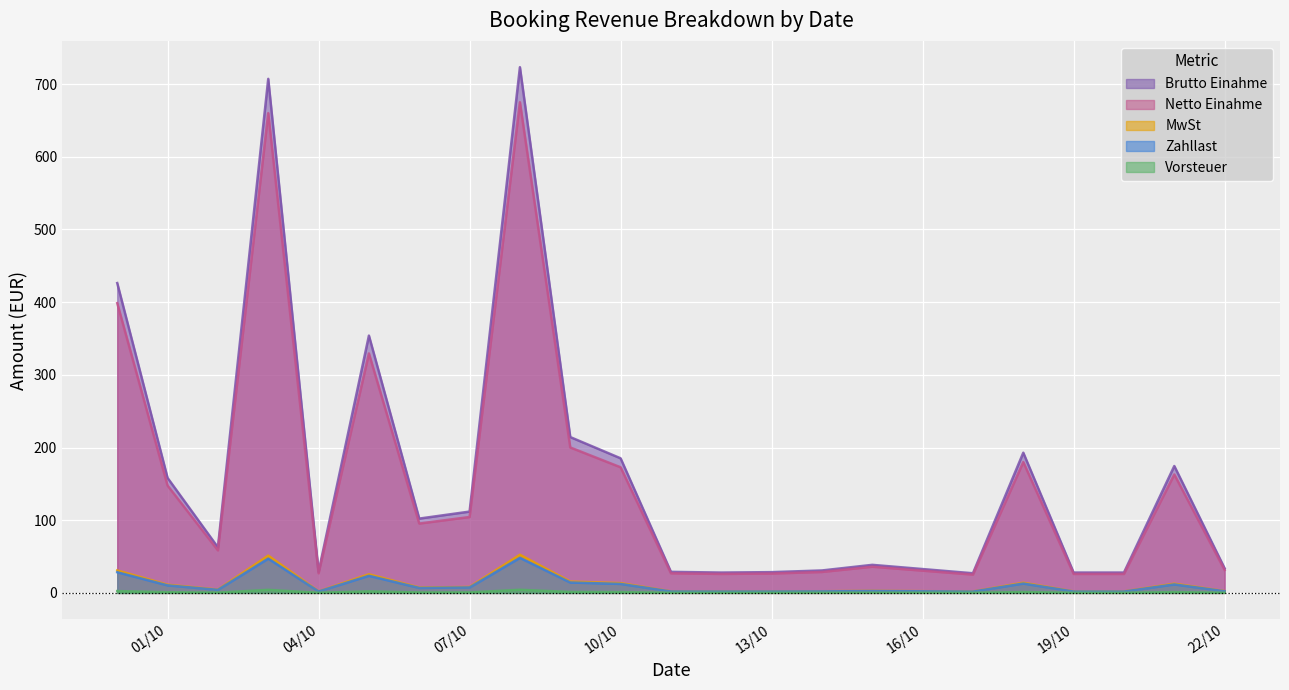

Is it true that MwSt equals 6.6 at 02/10/2022?

False